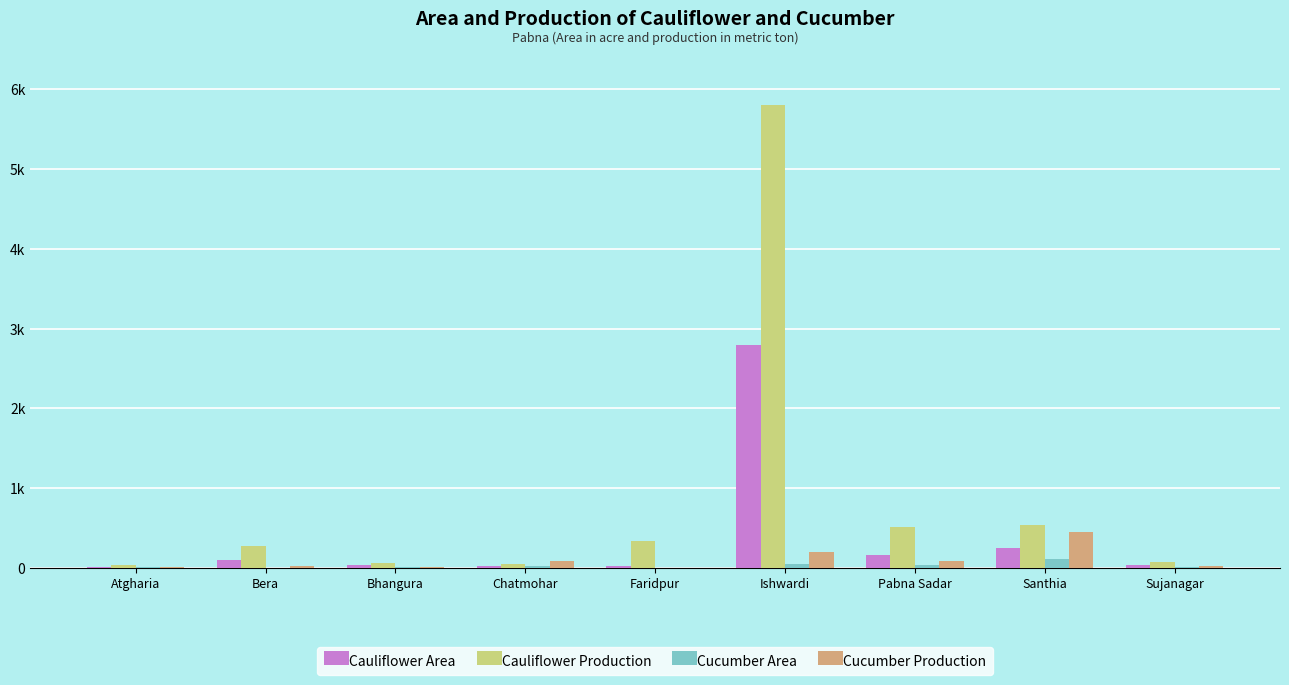

What is the average value of the Cauliflower Area series?

382